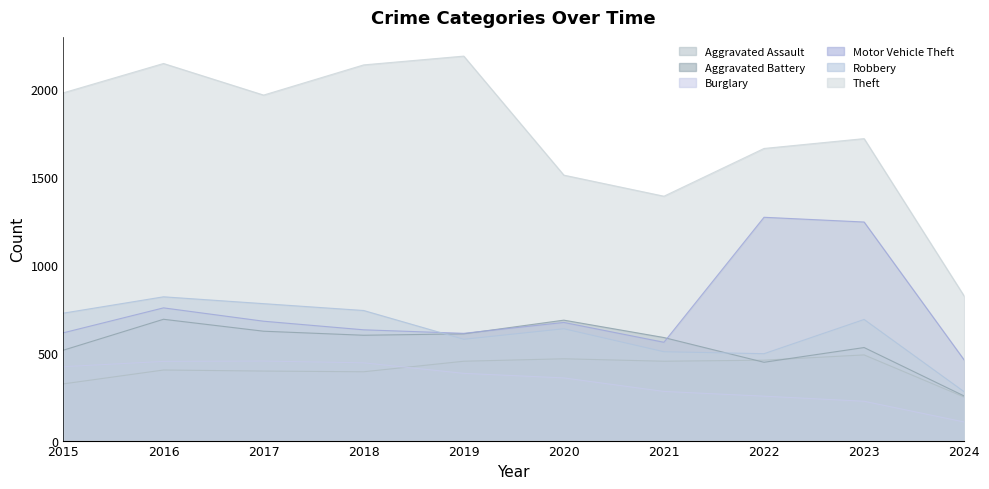

Which series has the widest spread of values?

Theft